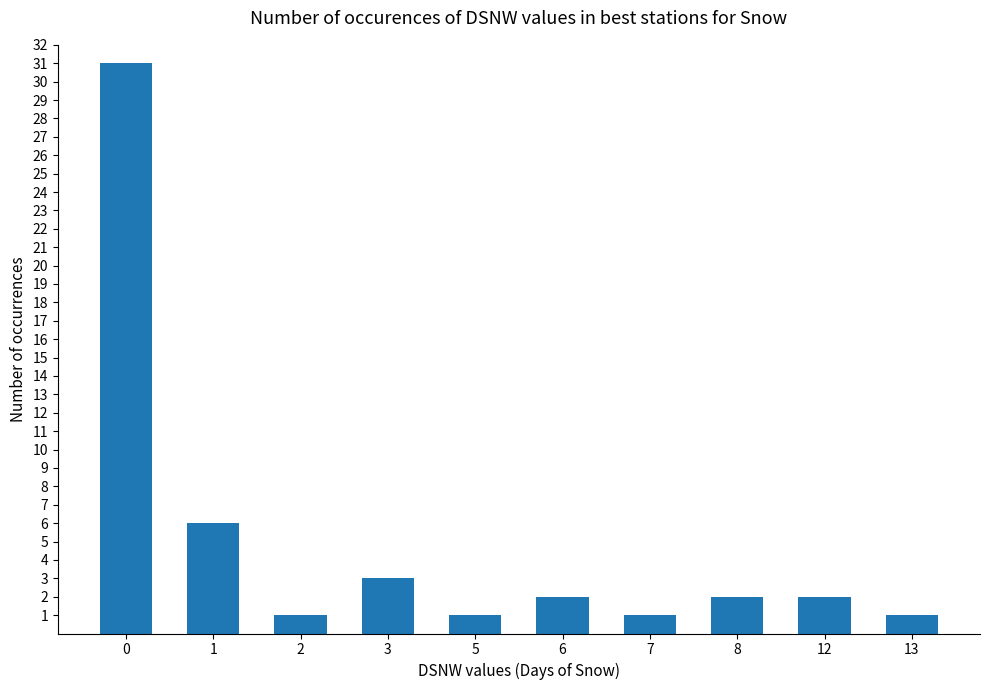

True or false: the data shows 1 at 13.

True